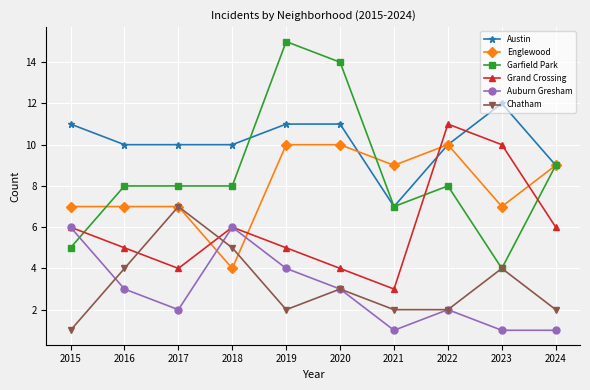

The Englewood series shows 7 at 2017. True or false?

True